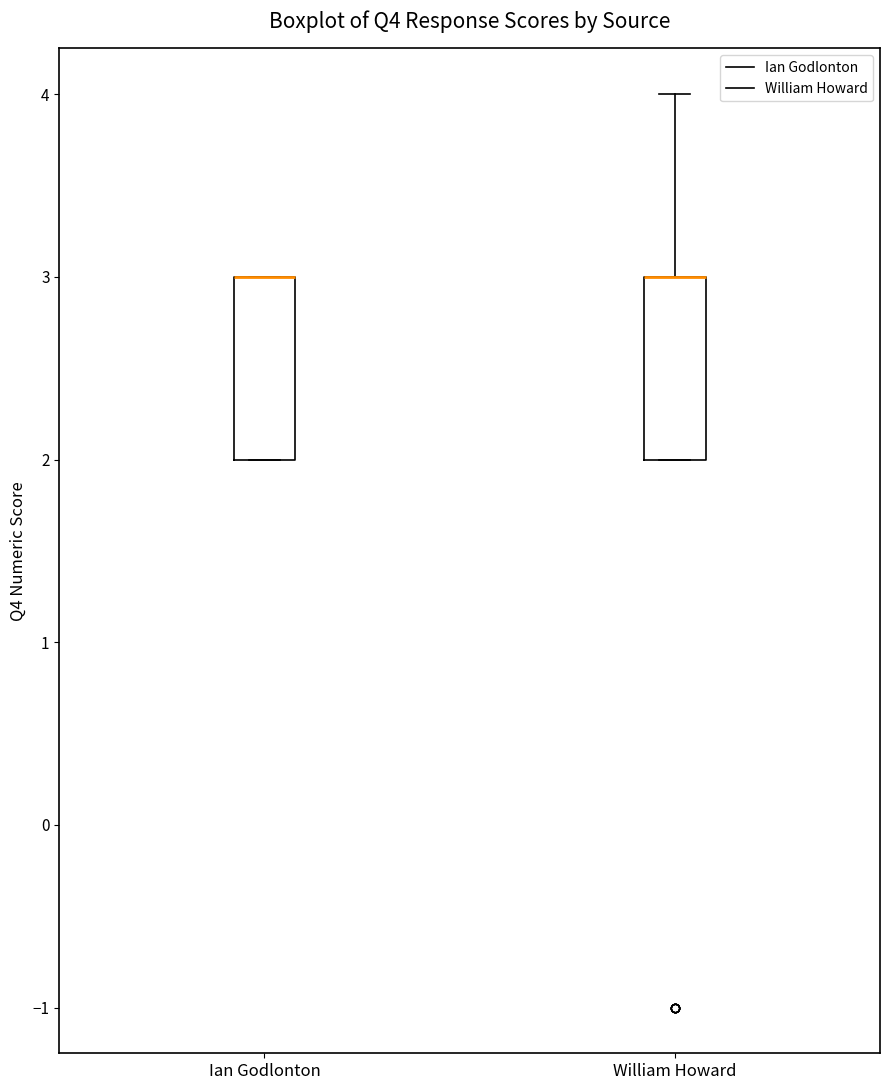

Reading left to right, read every box against the y-axis: the position of its median line, the range the box covers, and the ends of its whiskers. The values are not printed on the chart, so give them approximately, as read against the axis.

Ian Godlonton: median 3 (drawn on the box's upper edge), box 2 to 3, whiskers 2 to 3
William Howard: median 3 (drawn on the box's upper edge), box 2 to 3, whiskers 2 to 4